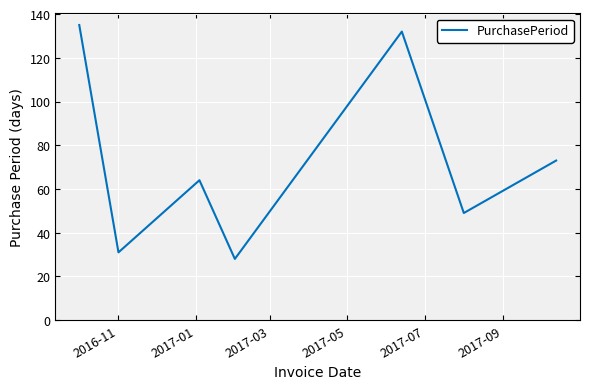

Is this an area chart (filled region under the line)?

No